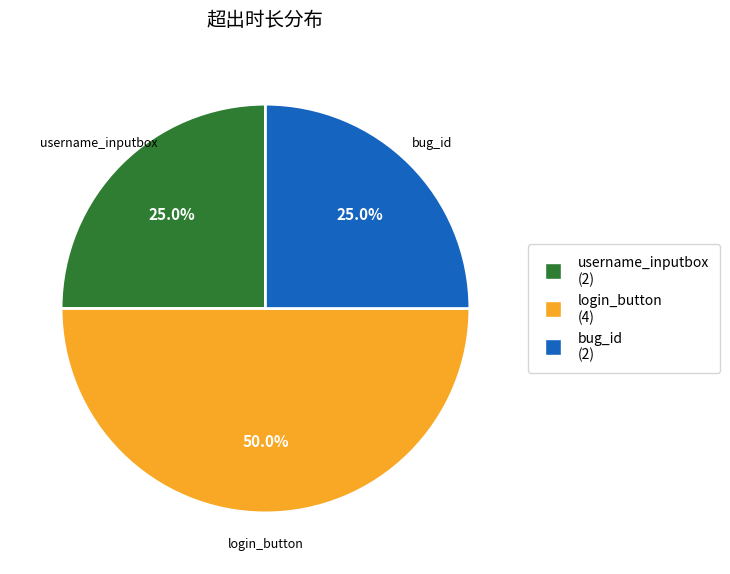

Does bug_id account for over 50% of the chart?

No